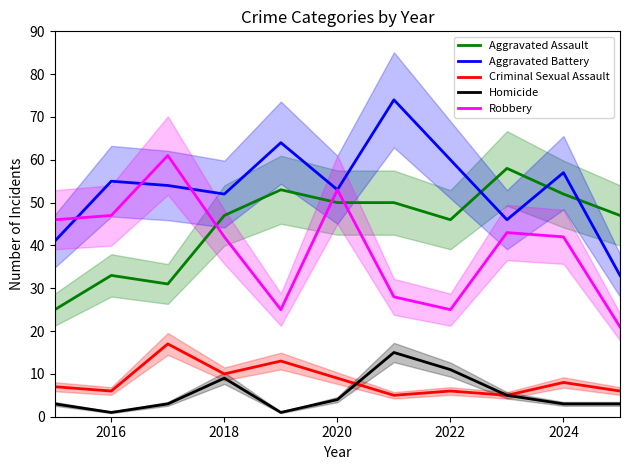

What is the value of the Robbery point at the 3rd from the left?

61